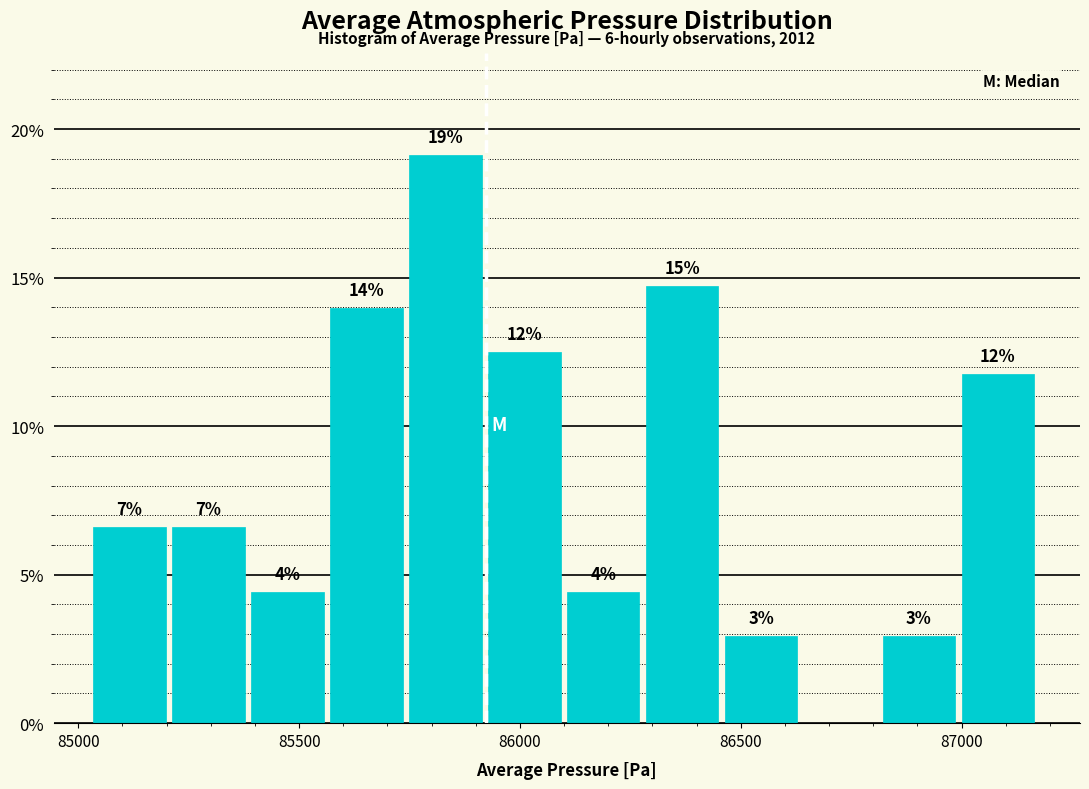

Read against the x-axis, roughly where is the centre of the tallest bar?

85850